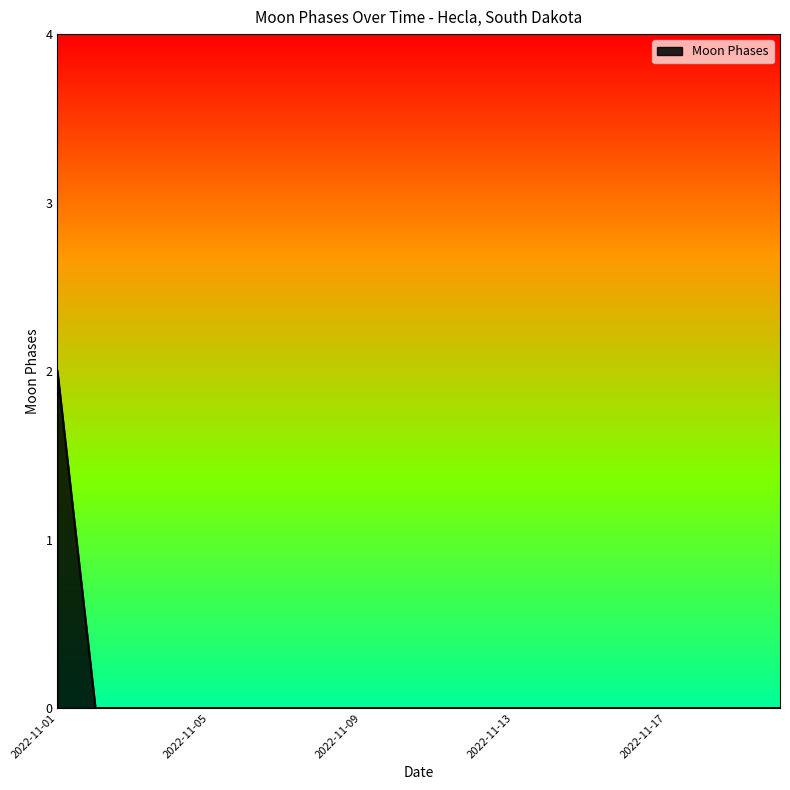

How many lines are shown in the chart?

1